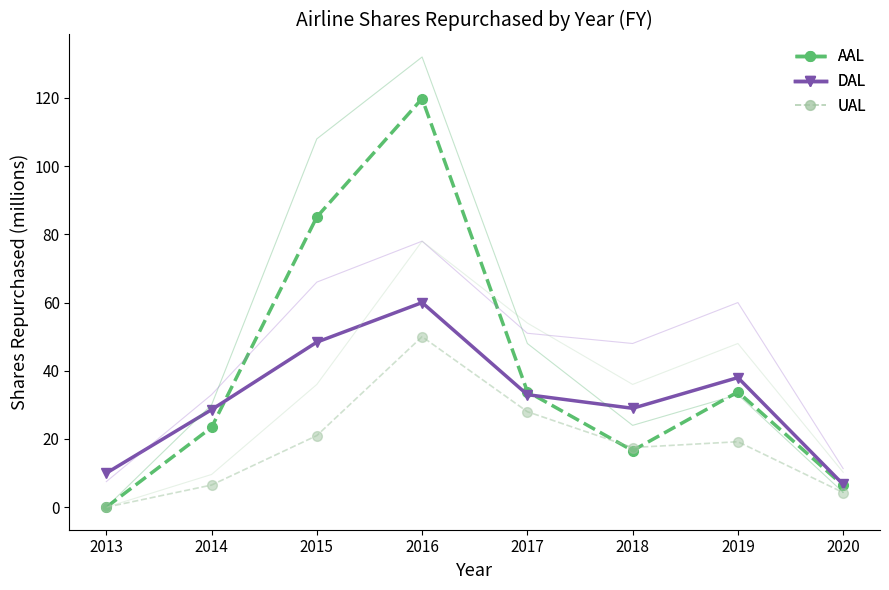

Which label corresponds to the largest value in the chart?

2016